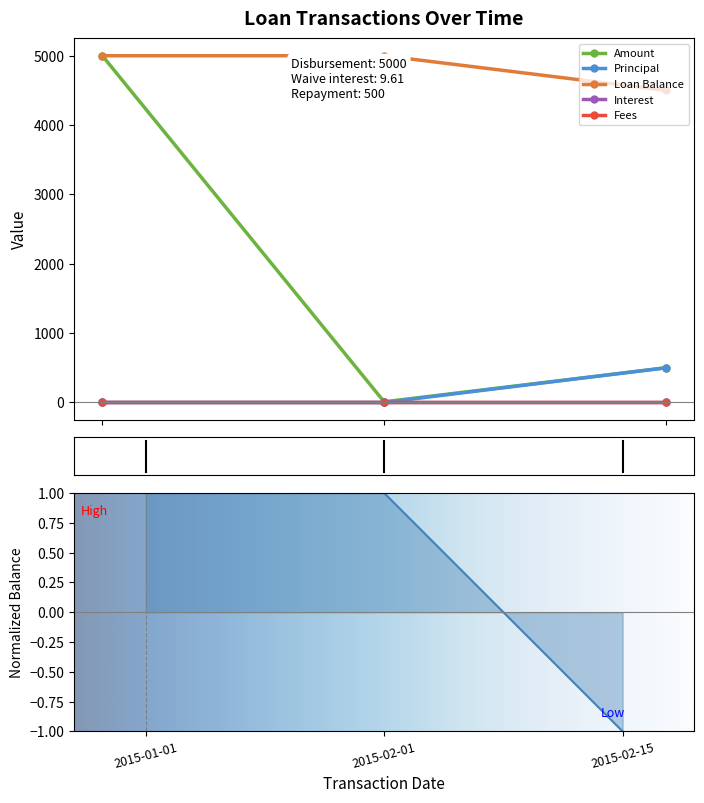

What is the label of the 3rd point from the right?

2015-01-01